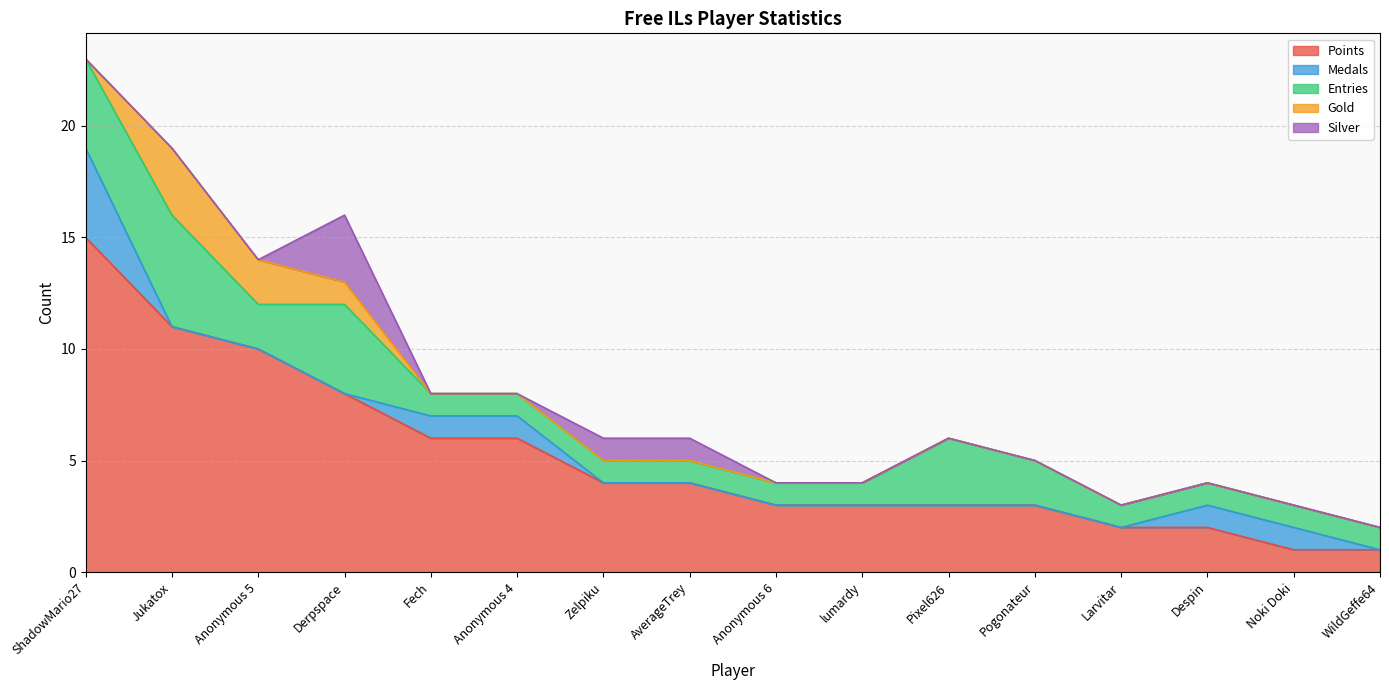

Which series has the largest total across all categories?

Points